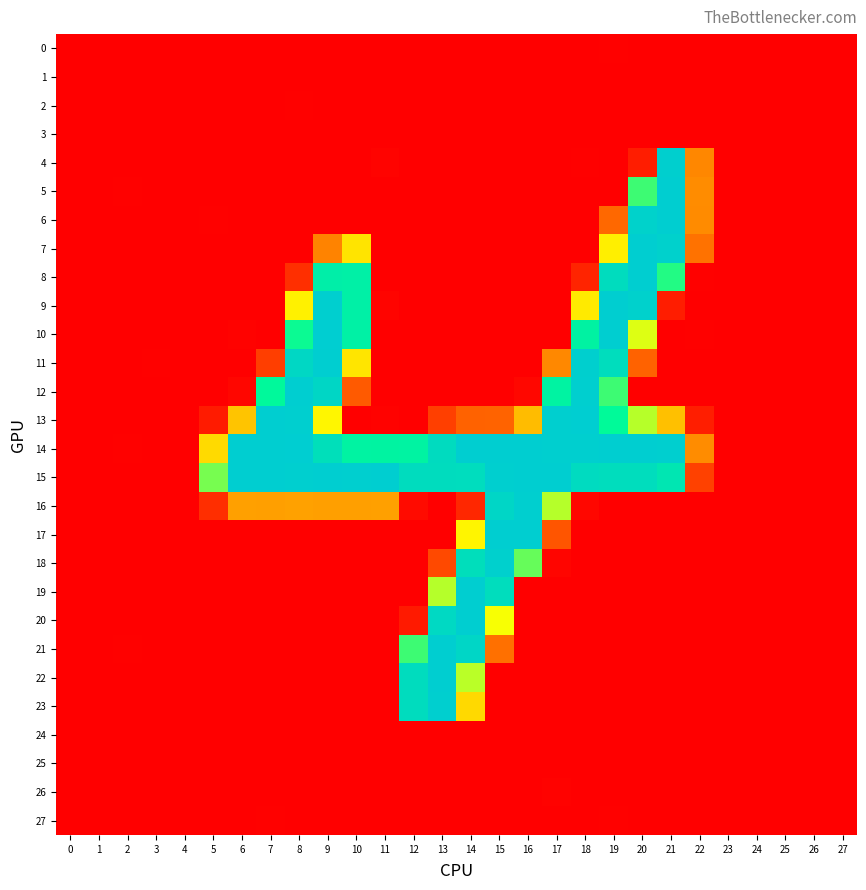

Reading left to right, list all the values displayed in this chart.

0: 0=0.0	1=0.0	2=0.0	3=0.1	4=0.0	5=-0.4	6=-0.1	7=-0.9	8=-0.3	9=0.0	10=-0.2	11=-0.3	12=0.6	13=0.2	14=0.0	15=0.5	16=-0.0	17=0.6	18=0.0	19=1.2	20=-0.0	21=0.4	22=0.1	23=0.0	24=0.0	25=-0.0	26=0.0	27=-0.0
1: 0=0.1	1=0.0	2=-0.0	3=-0.1	4=-0.1	5=-0.0	6=-0.0	7=0.3	8=-0.4	9=0.0	10=-0.6	11=-0.2	12=-0.3	13=0.2	14=0.2	15=0.2	16=0.3	17=-0.4	18=0.2	19=-0.6	20=0.2	21=0.4	22=-0.2	23=0.0	24=0.1	25=-0.0	26=-0.0	27=0.0
2: 0=-0.1	1=-0.3	2=-0.1	3=-0.0	4=0.0	5=0.4	6=0.0	7=0.1	8=1.2	9=-0.6	10=-0.2	11=-0.3	12=-0.8	13=-0.8	14=-0.3	15=-0.5	16=0.1	17=-0.4	18=-1.5	19=-0.0	20=0.7	21=0.3	22=-1.2	23=-0.1	24=-0.2	25=0.1	26=-0.1	27=-0.1
3: 0=0.0	1=0.0	2=-0.0	3=0.1	4=-0.0	5=0.4	6=-0.7	7=-0.9	8=0.2	9=-0.6	10=0.1	11=0.4	12=0.2	13=-0.0	14=0.5	15=-0.3	16=-0.6	17=0.2	18=0.1	19=-0.7	20=0.8	21=-0.4	22=-0.3	23=-0.1	24=0.0	25=0.0	26=0.1	27=0.0
4: 0=-0.1	1=-0.5	2=-0.7	3=-0.1	4=0.2	5=-1.5	6=-0.7	7=-0.1	8=-1.2	9=0.1	10=0.3	11=2.1	12=-0.7	13=0.3	14=-0.3	15=-0.6	16=0.3	17=0.6	18=1.2	19=-0.8	20=16.7	21=252.5	22=74.0	23=0.3	24=-1.1	25=0.4	26=-1.4	27=-0.1
5: 0=-0.1	1=0.3	2=1.2	3=-0.5	4=-0.1	5=0.6	6=-0.3	7=0.7	8=0.0	9=-1.0	10=0.2	11=0.2	12=0.3	13=0.4	14=0.1	15=0.7	16=-0.6	17=-0.4	18=-0.4	19=0.8	20=182.1	21=253.7	22=76.7	23=0.6	24=0.7	25=-0.5	26=0.0	27=-0.5
6: 0=0.1	1=-0.2	2=-0.5	3=0.1	4=0.3	5=1.0	6=0.8	7=-0.6	8=-0.9	9=0.9	10=0.1	11=-0.9	12=0.6	13=-0.1	14=0.0	15=-0.1	16=-0.6	17=1.0	18=-0.8	19=57.5	20=248.3	21=254.1	22=76.6	23=-0.8	24=-0.4	25=-0.1	26=0.4	27=-0.2
7: 0=-0.8	1=0.3	2=-0.3	3=1.0	4=0.0	5=0.0	6=0.1	7=0.2	8=0.1	9=72.2	10=123.3	11=-0.4	12=-0.3	13=0.2	14=0.3	15=0.4	16=0.6	17=-0.6	18=-0.4	19=130.1	20=254.0	21=249.1	22=62.9	23=-1.5	24=-0.5	25=0.4	26=0.0	27=0.7
8: 0=0.1	1=0.1	2=-0.4	3=-0.4	4=-0.4	5=1.0	6=0.1	7=-0.0	8=26.7	9=208.6	10=205.4	11=-0.8	12=0.7	13=-0.1	14=-0.1	15=0.4	16=-0.2	17=0.9	18=20.6	19=233.9	20=253.8	21=186.3	22=1.2	23=0.3	24=0.5	25=-0.6	26=-0.3	27=-0.9
9: 0=-0.6	1=-0.2	2=0.8	3=-1.0	4=0.2	5=-3.0	6=-1.4	7=-0.3	8=131.5	9=252.7	10=205.2	11=3.0	12=-0.0	13=0.7	14=0.3	15=-0.6	16=0.3	17=0.1	18=127.2	19=253.7	20=249.8	21=16.5	22=-2.5	23=-0.2	24=0.3	25=-0.1	26=0.5	27=-0.2
10: 0=-0.4	1=-0.4	2=-0.3	3=-0.4	4=0.1	5=0.7	6=1.5	7=-0.5	8=189.6	9=254.6	10=203.9	11=-1.1	12=0.6	13=-0.3	14=0.1	15=0.4	16=-0.8	17=0.8	18=201.6	19=254.3	20=150.6	21=-0.5	22=1.1	23=-0.1	24=-0.4	25=0.8	26=-0.7	27=-0.1
11: 0=0.0	1=0.2	2=-0.8	3=1.1	4=0.4	5=0.2	6=-0.2	7=34.5	8=240.2	9=254.2	10=124.1	11=-0.6	12=-0.1	13=0.7	14=0.1	15=-0.4	16=0.6	17=75.1	18=252.4	19=231.9	20=53.9	21=-0.2	22=-0.3	23=0.1	24=-0.3	25=0.4	26=0.1	27=-1.2
12: 0=0.1	1=0.5	2=-0.3	3=-0.2	4=-0.5	5=0.4	6=3.8	7=192.7	8=254.1	9=241.9	10=50.2	11=-0.8	12=0.3	13=0.7	14=0.0	15=-0.3	16=4.2	17=201.2	18=252.9	19=182.0	20=-0.3	21=-0.0	22=0.5	23=-0.2	24=-0.2	25=-0.0	26=0.5	27=0.8
13: 0=0.3	1=-0.7	2=-0.5	3=0.6	4=-0.8	5=15.8	6=105.3	7=253.7	8=253.4	9=134.8	10=0.3	11=1.7	12=-0.5	13=35.2	14=54.8	15=55.2	16=101.4	17=253.3	18=254.7	19=191.2	20=162.4	21=103.3	22=17.2	23=0.8	24=0.1	25=-0.1	26=-0.2	27=-0.6
14: 0=1.0	1=0.3	2=1.1	3=-0.2	4=0.1	5=117.5	6=253.9	7=254.4	8=255.0	9=229.1	10=200.6	11=200.2	12=201.1	13=234.6	14=254.0	15=253.9	16=254.4	17=253.4	18=252.9	19=253.9	20=254.4	21=253.4	22=76.9	23=0.5	24=0.2	25=0.1	26=-0.3	27=0.2
15: 0=0.1	1=-0.7	2=-0.4	3=-0.2	4=-0.1	5=173.7	6=253.9	7=254.4	8=253.1	9=253.6	10=253.4	11=254.4	12=233.6	13=233.4	14=233.1	15=253.4	16=254.2	17=253.9	18=235.3	19=232.3	20=232.3	21=219.1	22=36.7	23=-0.6	24=-0.3	25=0.3	26=-0.1	27=-0.1
16: 0=-0.6	1=-0.1	2=0.9	3=0.3	4=0.5	5=25.9	6=87.1	7=86.3	8=87.5	9=86.5	10=86.6	11=86.8	12=6.7	13=0.0	14=22.4	15=242.9	16=253.4	17=163.3	18=4.4	19=0.3	20=0.4	21=-0.4	22=-0.2	23=0.1	24=-0.0	25=-0.3	26=0.6	27=-0.3
17: 0=0.2	1=0.9	2=-0.4	3=0.3	4=-0.2	5=-1.2	6=0.2	7=0.6	8=0.7	9=0.6	10=-1.0	11=0.1	12=-0.5	13=0.2	14=134.1	15=253.9	16=254.2	17=47.5	18=-0.4	19=-0.1	20=0.1	21=-0.3	22=0.1	23=-0.3	24=0.4	25=-0.2	26=0.5	27=0.2
18: 0=0.1	1=-1.2	2=0.5	3=-0.7	4=0.0	5=0.8	6=0.8	7=0.4	8=-0.7	9=-0.2	10=0.4	11=-1.3	12=0.3	13=40.9	14=230.3	15=251.5	16=175.9	17=3.0	18=0.1	19=0.2	20=-0.1	21=0.2	22=0.4	23=0.1	24=-0.3	25=0.1	26=0.3	27=-0.0
19: 0=-0.2	1=0.1	2=0.4	3=0.8	4=0.8	5=0.4	6=-0.2	7=0.0	8=-0.5	9=0.1	10=-0.3	11=0.4	12=-0.1	13=163.1	14=253.7	15=231.8	16=0.3	17=-0.0	18=0.0	19=0.3	20=0.6	21=-0.4	22=0.4	23=0.7	24=0.2	25=-0.3	26=-0.1	27=-0.6
20: 0=-0.1	1=0.4	2=-1.3	3=0.1	4=-0.8	5=0.1	6=0.1	7=-0.3	8=-0.2	9=-0.4	10=-0.4	11=-0.7	12=14.5	13=238.6	14=253.9	15=142.1	16=-0.2	17=-0.3	18=-0.8	19=0.3	20=-0.4	21=0.2	22=-0.7	23=-1.3	24=0.1	25=-0.1	26=-0.3	27=0.4
21: 0=0.1	1=-0.1	2=1.1	3=0.7	4=-0.1	5=-0.5	6=0.3	7=0.6	8=-0.3	9=-0.1	10=0.0	11=0.4	12=182.1	13=254.2	14=242.2	15=62.1	16=-0.1	17=-0.1	18=0.0	19=-0.4	20=0.1	21=0.1	22=-0.3	23=-0.1	24=0.2	25=-0.2	26=0.7	27=-0.2
22: 0=0.4	1=0.3	2=0.6	3=0.2	4=-0.1	5=-0.2	6=0.1	7=-0.3	8=-0.6	9=0.2	10=-0.1	11=-0.6	12=233.3	13=253.7	14=161.8	15=0.1	16=-0.3	17=0.2	18=-0.1	19=-0.1	20=-0.5	21=0.7	22=-0.3	23=0.3	24=0.3	25=-0.2	26=0.1	27=-0.1
23: 0=0.5	1=0.7	2=-0.4	3=-0.3	4=0.0	5=0.9	6=0.1	7=-0.1	8=0.4	9=-0.0	10=0.5	11=-0.2	12=234.1	13=253.1	14=116.3	15=-0.5	16=-0.6	17=0.1	18=-0.8	19=-0.3	20=-0.2	21=0.0	22=0.5	23=0.5	24=0.2	25=-0.2	26=-0.7	27=0.1
24: 0=0.0	1=0.0	2=0.1	3=0.1	4=0.0	5=-0.1	6=0.9	7=-0.7	8=0.0	9=-0.5	10=0.1	11=0.2	12=-0.0	13=-0.2	14=0.5	15=-0.5	16=-0.3	17=0.9	18=0.2	19=0.3	20=0.2	21=0.4	22=-0.1	23=0.0	24=0.0	25=-0.0	26=0.1	27=-0.1
25: 0=-0.0	1=-0.1	2=-0.0	3=-0.1	4=0.0	5=0.3	6=0.2	7=0.0	8=0.1	9=0.4	10=-1.1	11=0.3	12=-0.3	13=-0.0	14=0.3	15=-0.5	16=0.2	17=-0.6	18=-0.1	19=-0.0	20=-0.6	21=-0.0	22=-0.2	23=0.0	24=-0.0	25=-0.0	26=-0.0	27=-0.0
26: 0=-0.1	1=0.2	2=0.1	3=0.2	4=0.0	5=-0.3	6=0.1	7=-1.1	8=-0.7	9=-0.7	10=0.1	11=0.1	12=-0.1	13=0.4	14=0.3	15=0.2	16=-0.7	17=1.5	18=0.3	19=0.4	20=-0.2	21=-1.0	22=0.5	23=-0.0	24=0.1	25=-0.0	26=0.1	27=-0.0
27: 0=-0.0	1=-0.1	2=-0.1	3=-0.1	4=0.0	5=0.0	6=0.2	7=1.1	8=-0.3	9=0.0	10=-0.6	11=-0.8	12=-0.4	13=0.1	14=-0.8	15=0.5	16=-0.2	17=-1.1	18=-0.4	19=1.0	20=-0.7	21=-0.3	22=-0.5	23=0.0	24=-0.1	25=0.0	26=-0.1	27=0.0